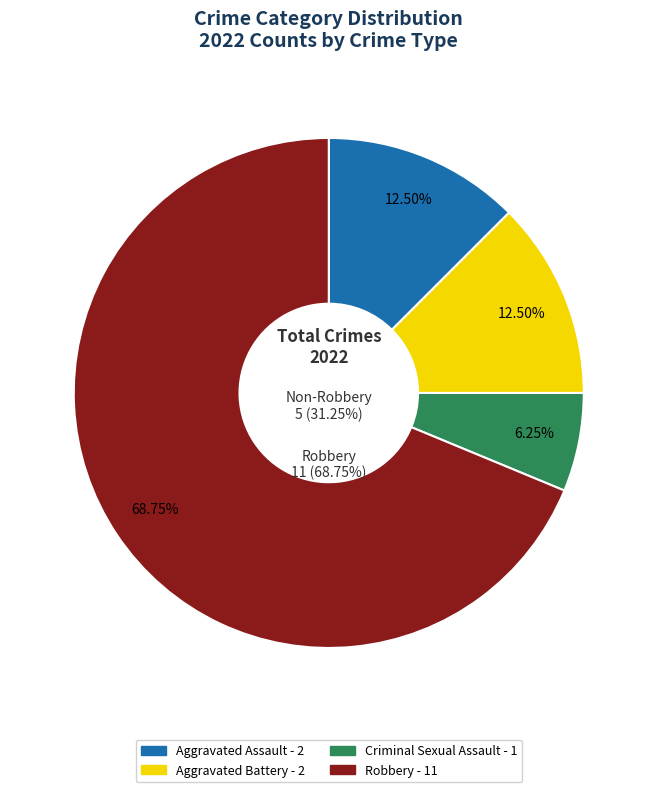

What is the change in value from Aggravated Assault to Robbery?

+9